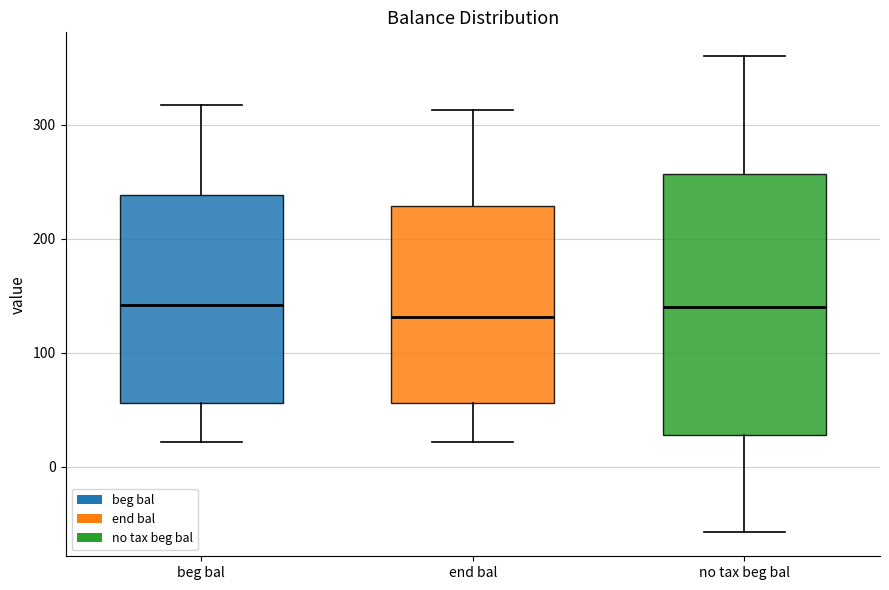

Reading left to right, read every box against the y-axis: the position of its median line, the range the box covers, and the ends of its whiskers. The values are not printed on the chart, so give them approximately, as read against the axis.

beg bal: median 140, box 60 to 240, whiskers 20 to 320
end bal: median 130, box 60 to 230, whiskers 20 to 310
no tax beg bal: median 140, box 30 to 260, whiskers -60 to 360